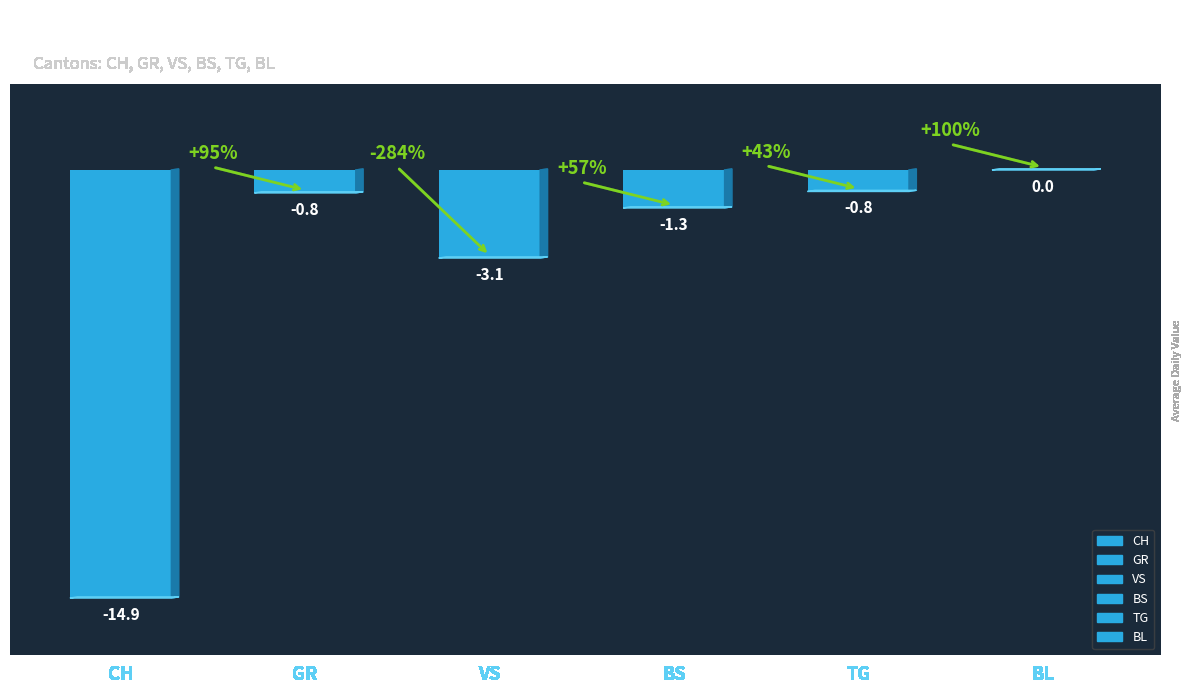

How many categories are shown in the chart?

6